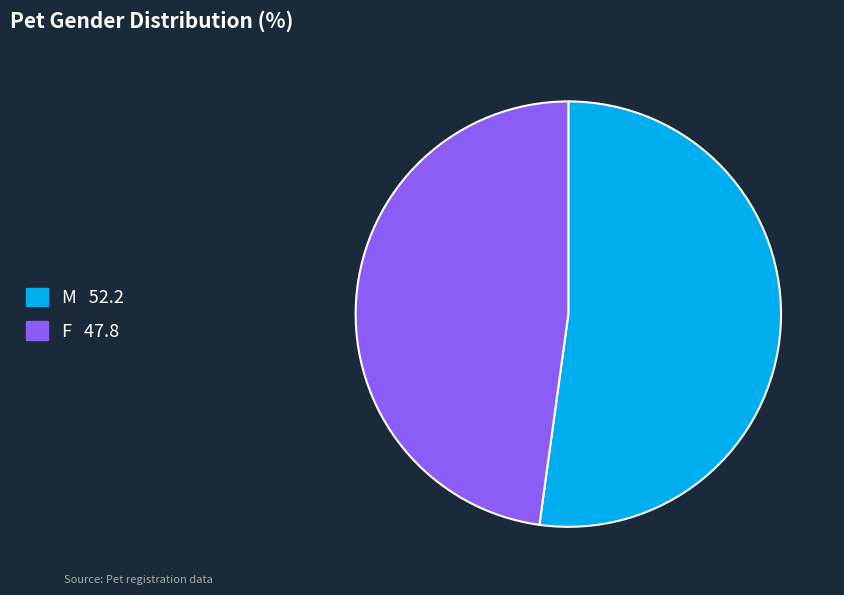

Which has a higher value, M or F?

M